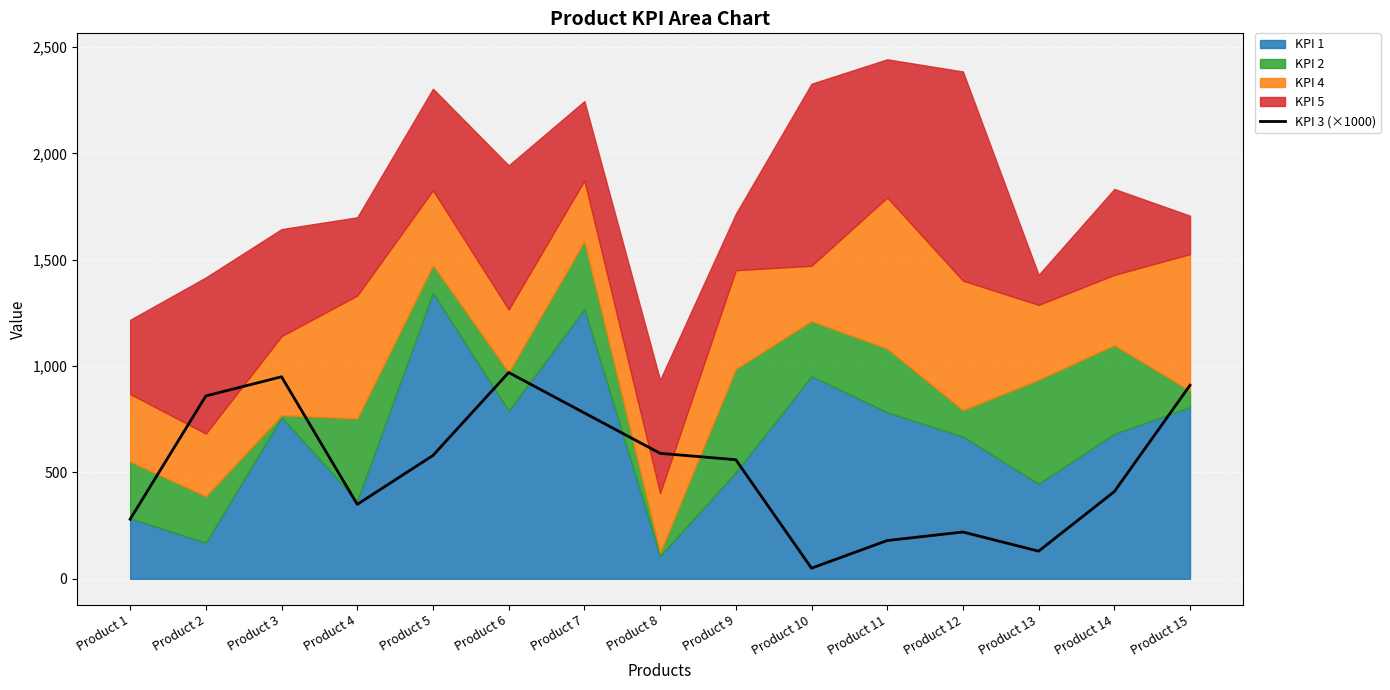

What is the sum of the values at Product 14 and Product 15?

1320